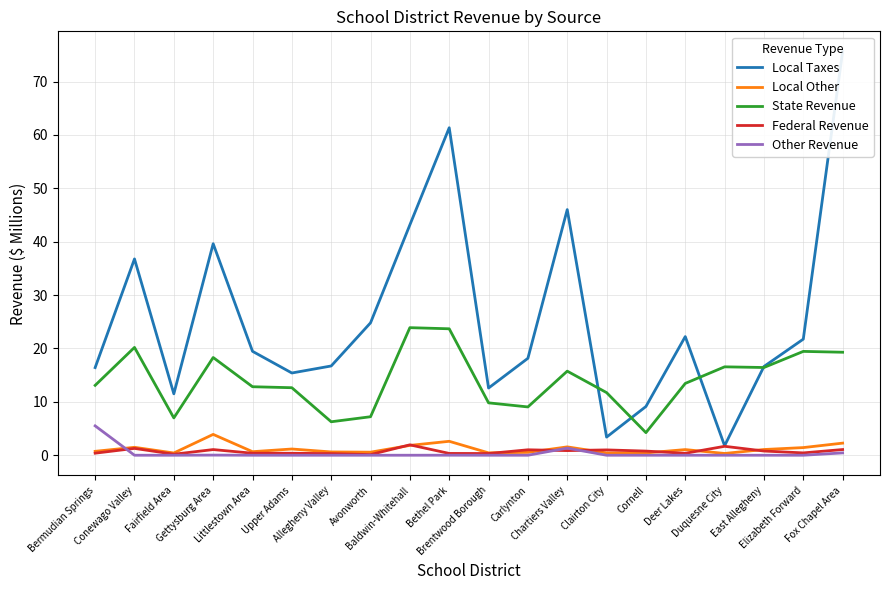

What is the difference between the maximum and minimum values in the Other Revenue series?

5.5